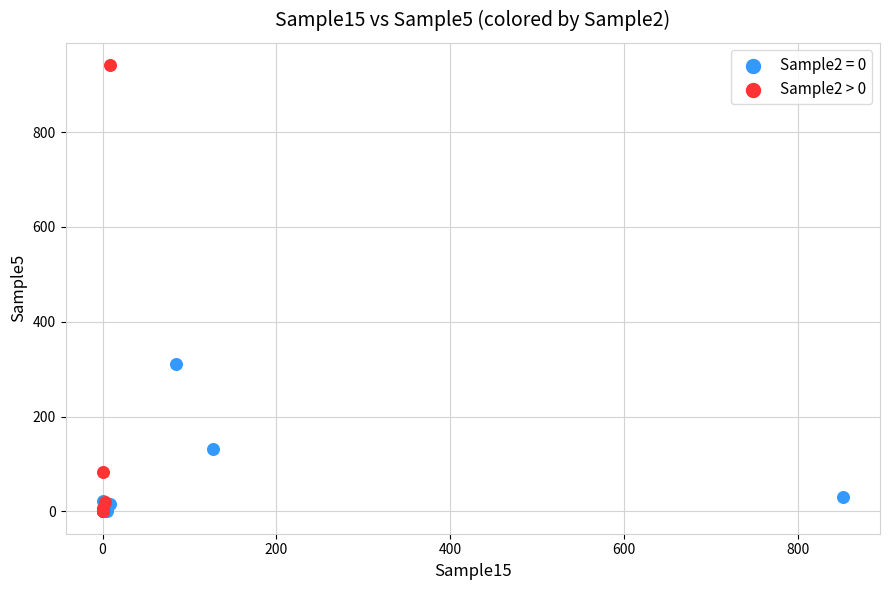

Which series has the widest spread of Y values?

Sample2 > 0